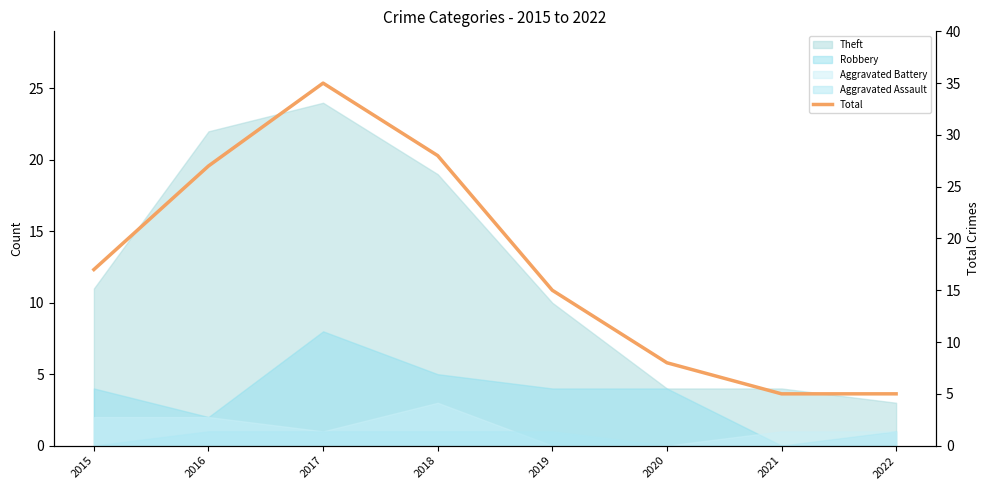

Reading left to right, extract all data points from this chart.

17	27	35	28	15	8	5	5